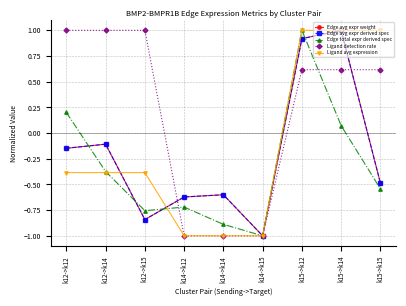

Is this an area chart (filled region under the line)?

No